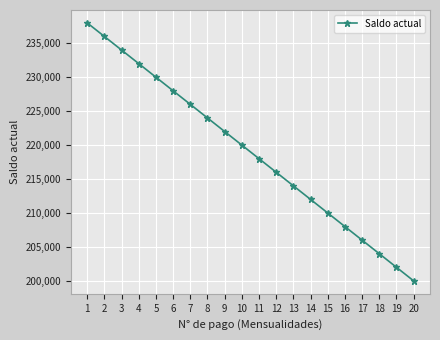

What is the ratio of the value at 15 to the value at 2?

0.9